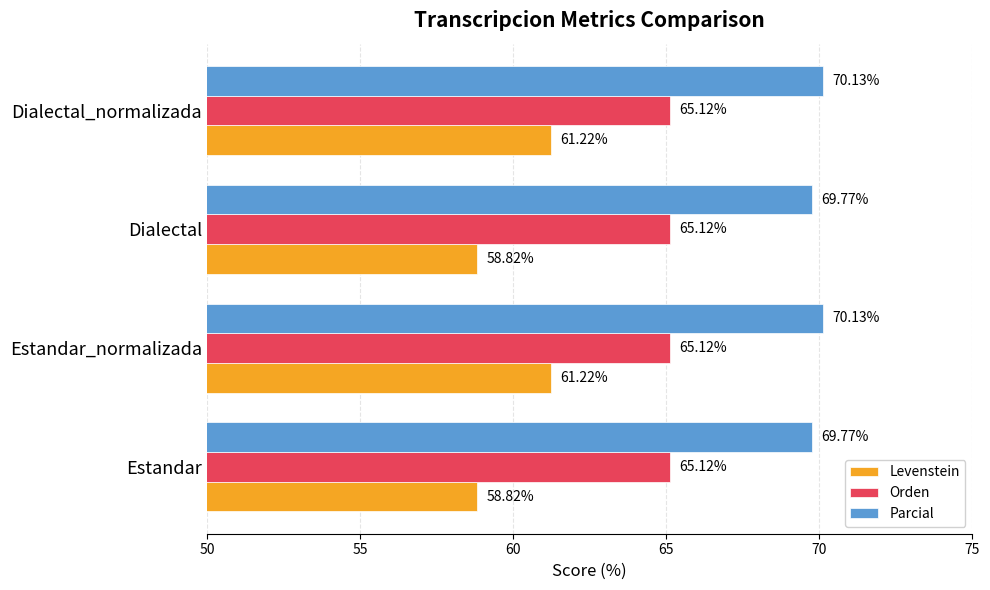

What is the difference between the maximum and minimum values in the Levenstein series?

2.4